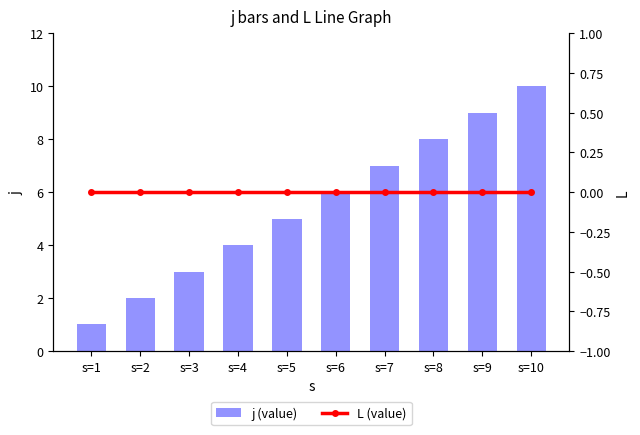

Are the bars horizontal?

No